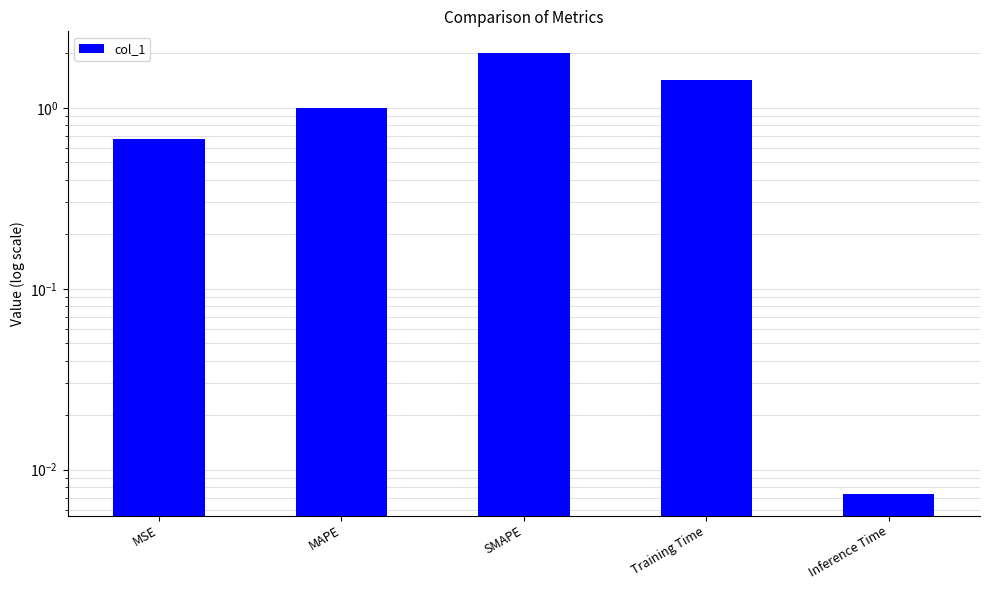

List the labels in order of value, largest first.

SMAPE, Training Time, MAPE, MSE, Inference Time